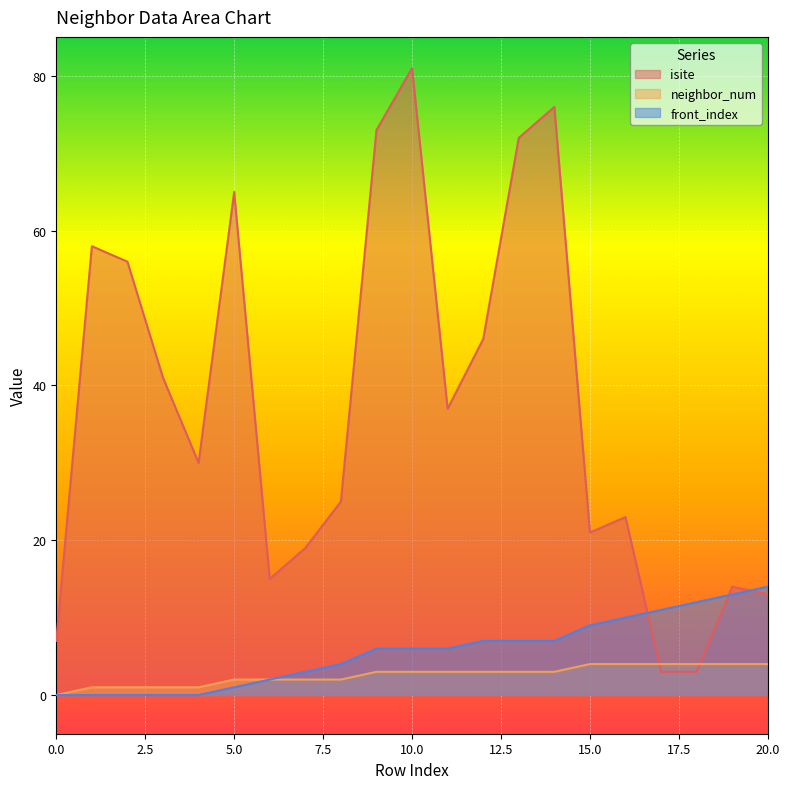

What is the total value across all series at 12?

56